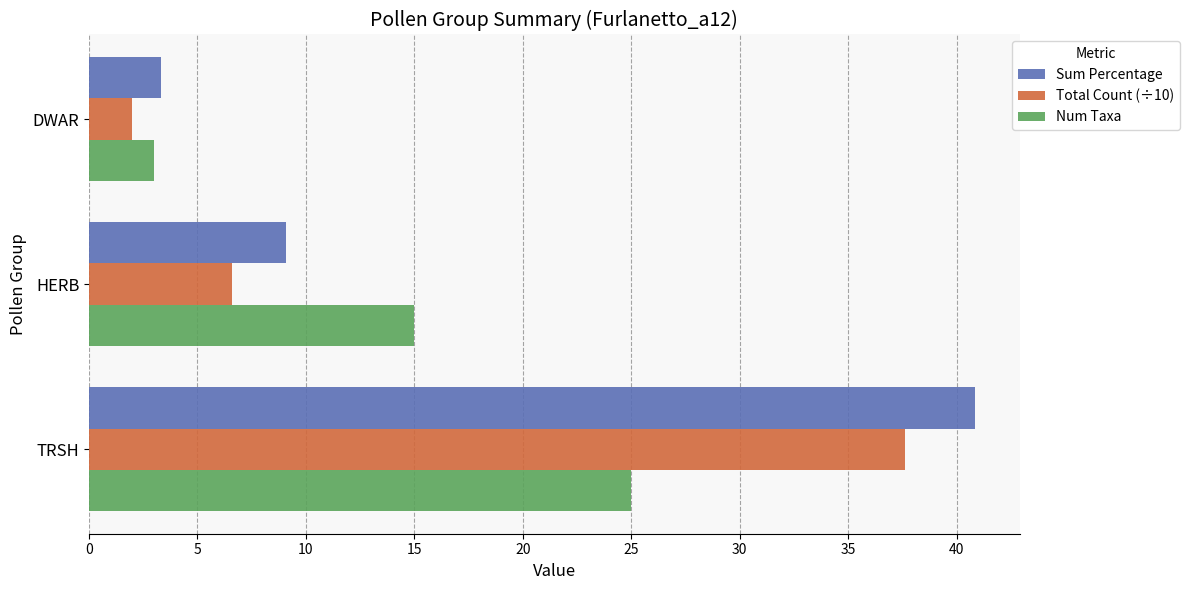

The Sum Percentage series shows 9.1 at HERB. True or false?

True